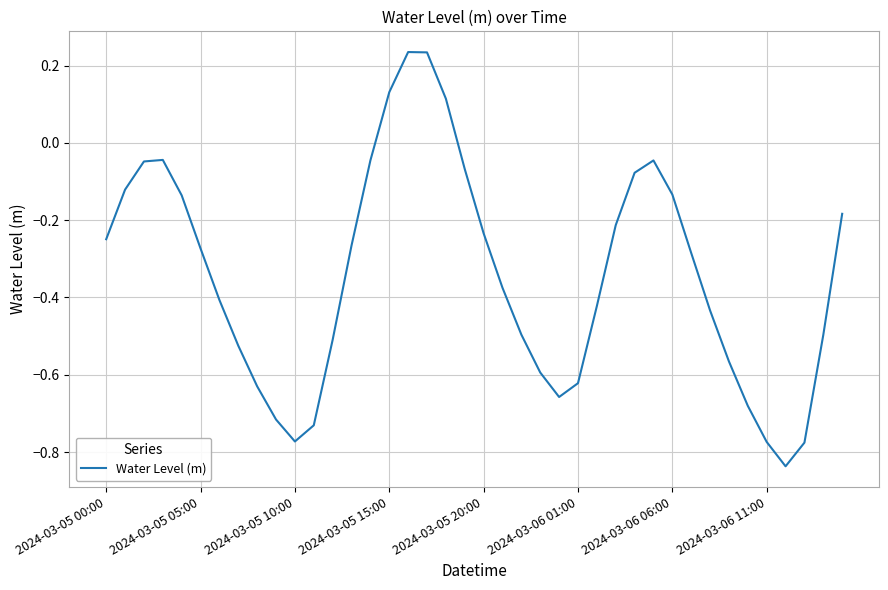

Is this an area chart (filled region under the line)?

No